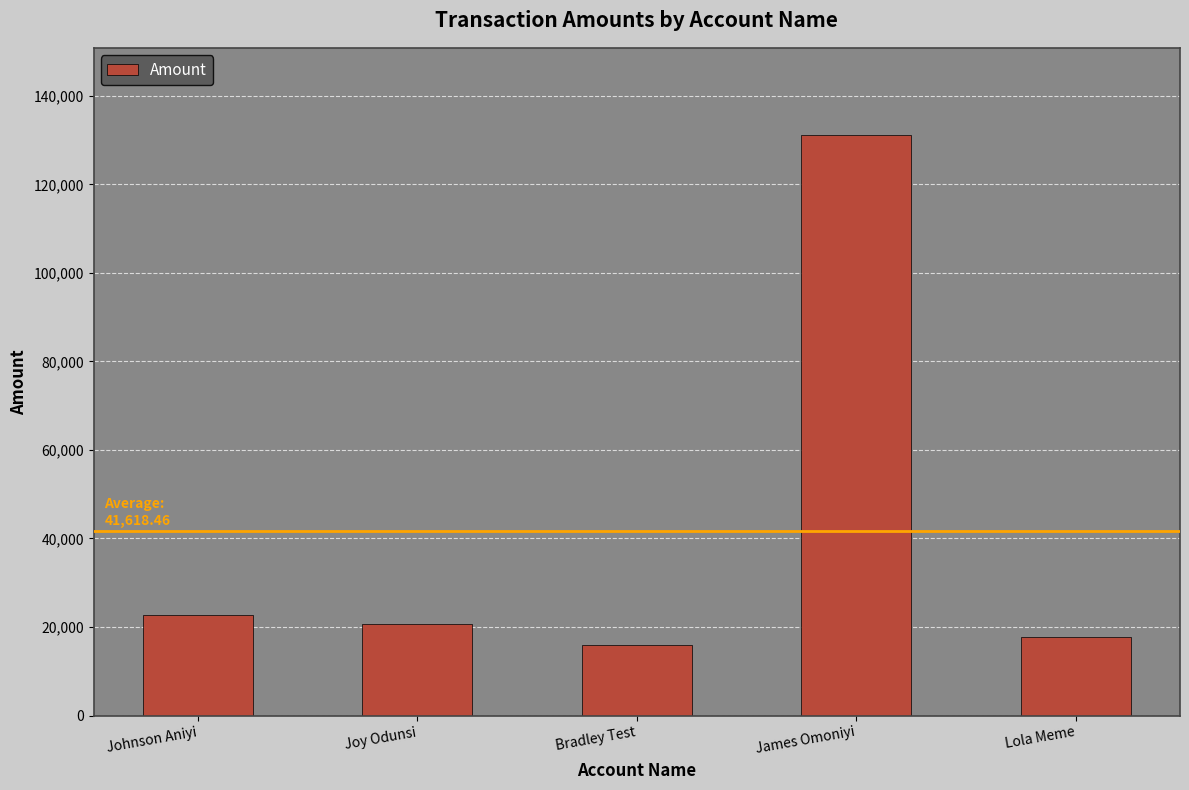

Which label corresponds to the smallest value in the chart?

Bradley Test